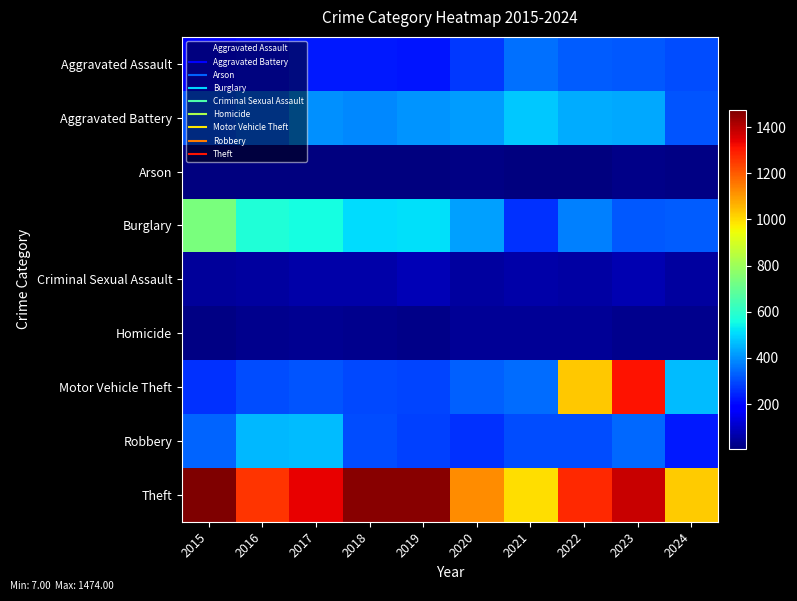

At how many categories does at least one series exceed 339?

10